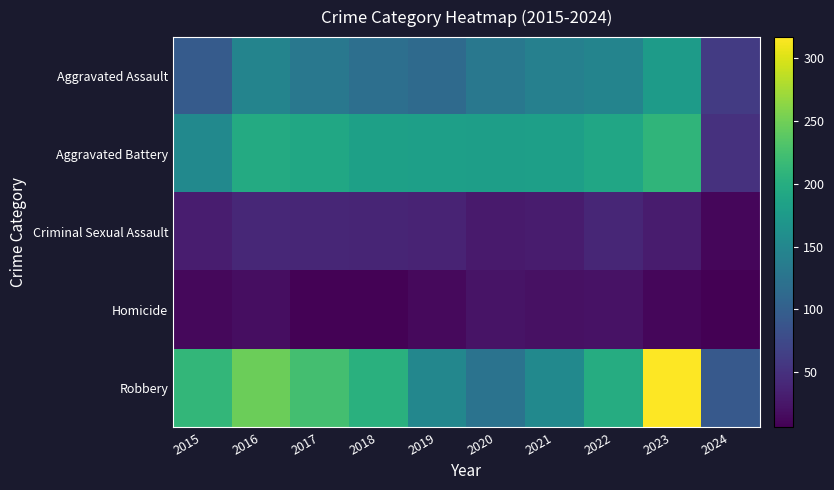

Which label corresponds to the largest value in the chart?

2023